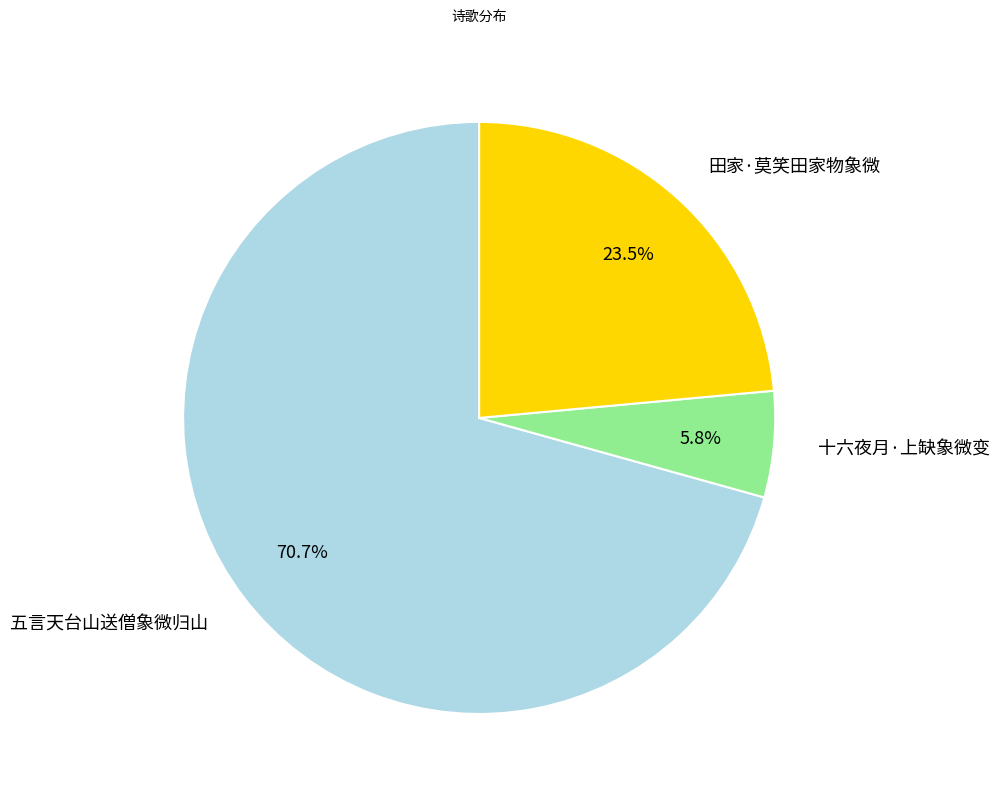

Which slice is the smallest?

十六夜月·上缺象微变